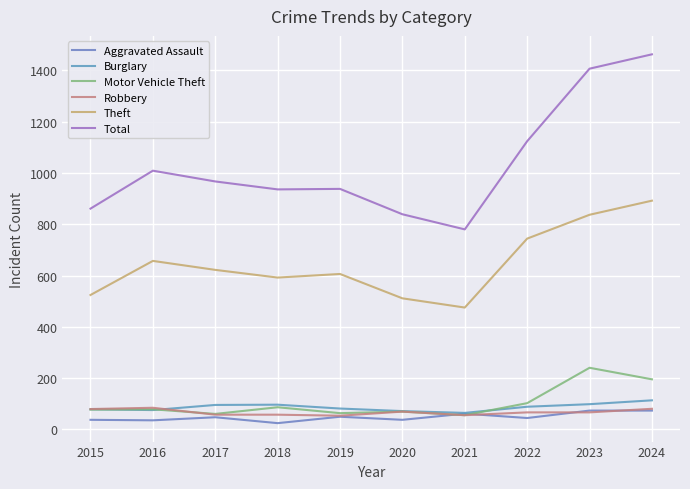

What value does the Total series have at 2023?

1407